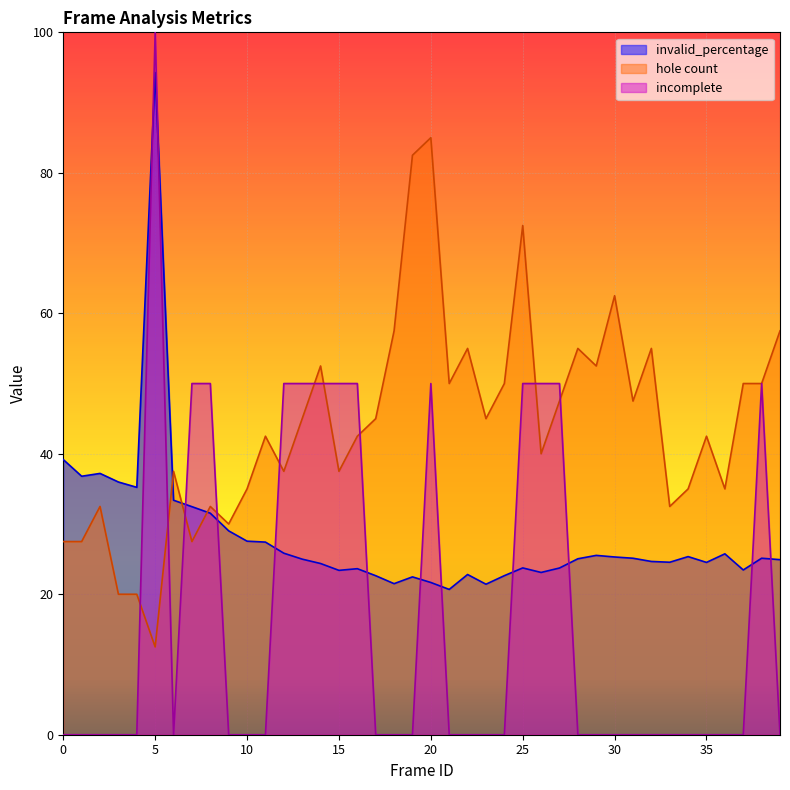

True or false: hole count has more than 2 interior local peaks.

True